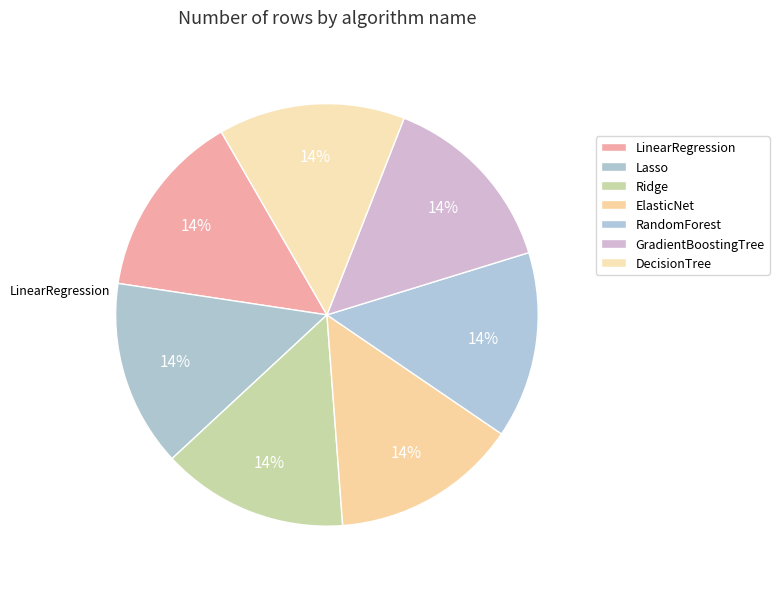

How many segments does this pie chart have?

7